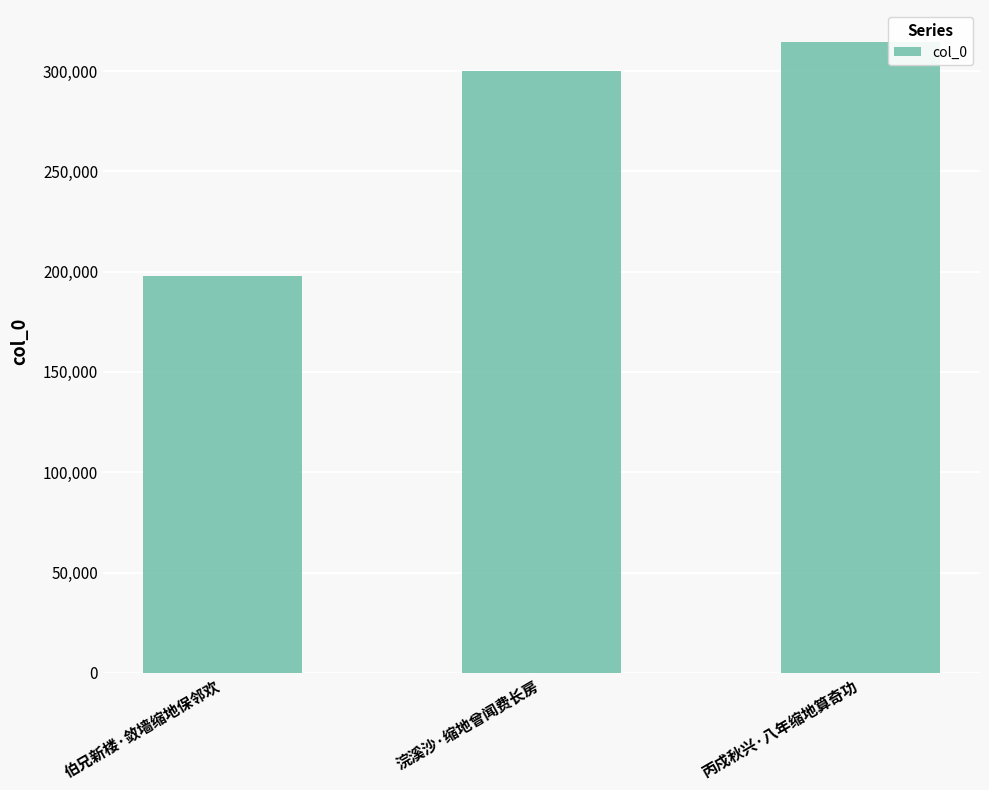

What is the label of the 1st bar from the right?

丙戍秋兴·八年缩地算奇功